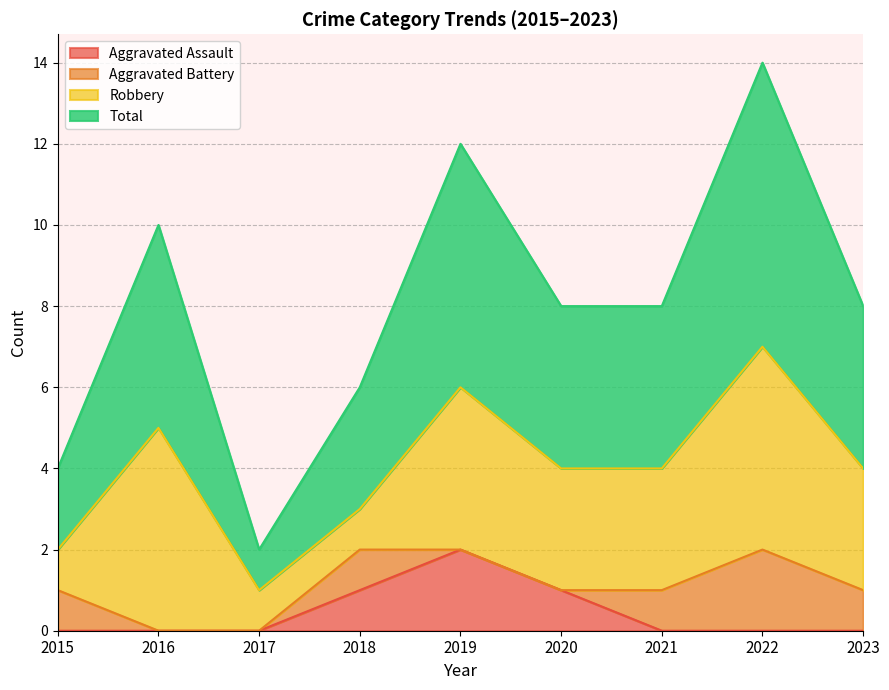

List the labels in order of Aggravated Assault value, largest first.

2019, 2018, 2020, 2015, 2016, 2017, 2021, 2022, 2023